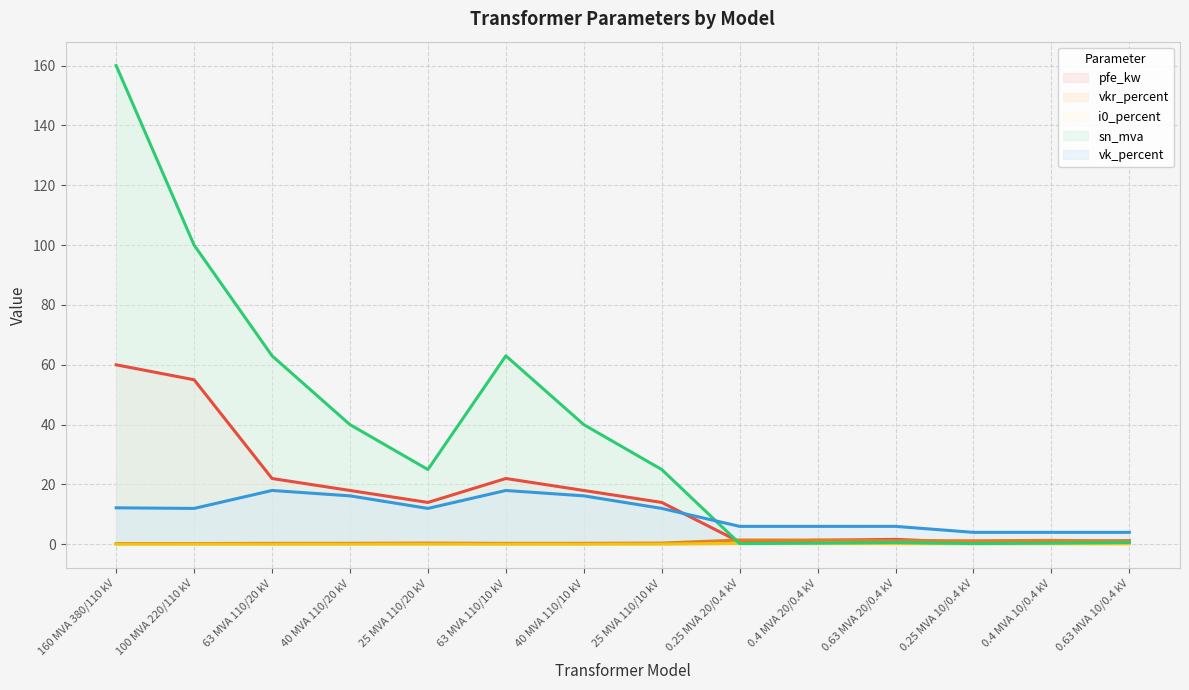

The value of sn_mva at 0.63 MVA 20/0.4 kV is 0.6. True or false?

True